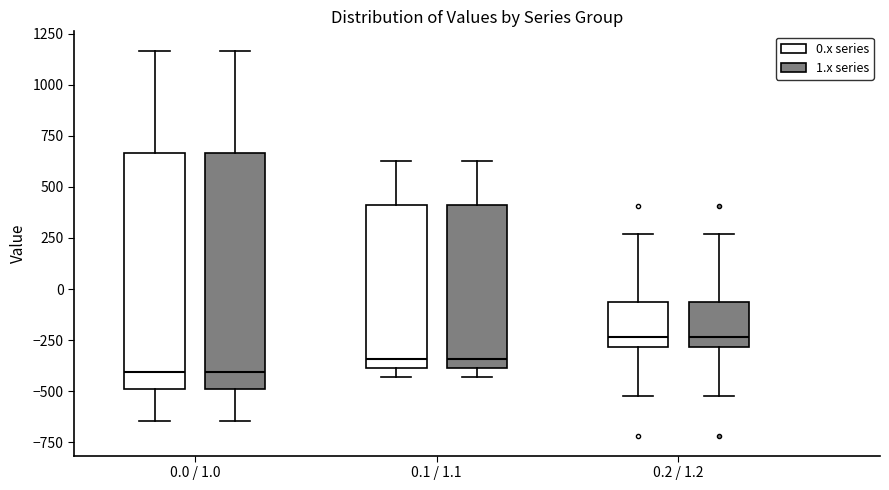

Where does the median line of the box for 0.2 / 1.2 (1.x series) sit on the y-axis? The values are not printed on the chart, so give them approximately, as read against the axis.

-250